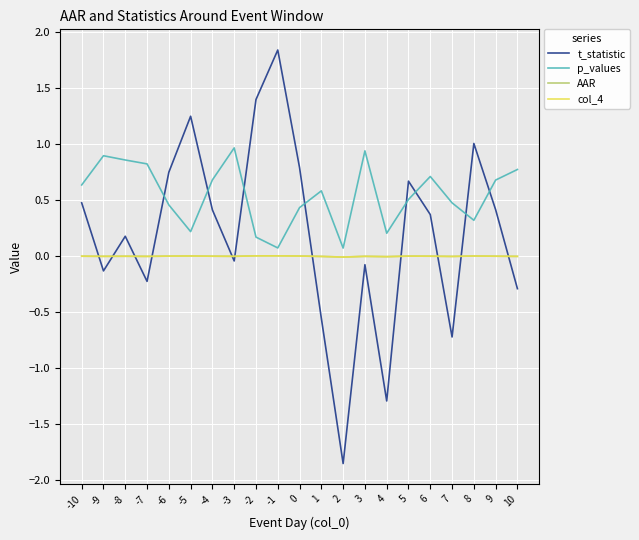

Which series changed the most between 5 and 6?

t_statistic